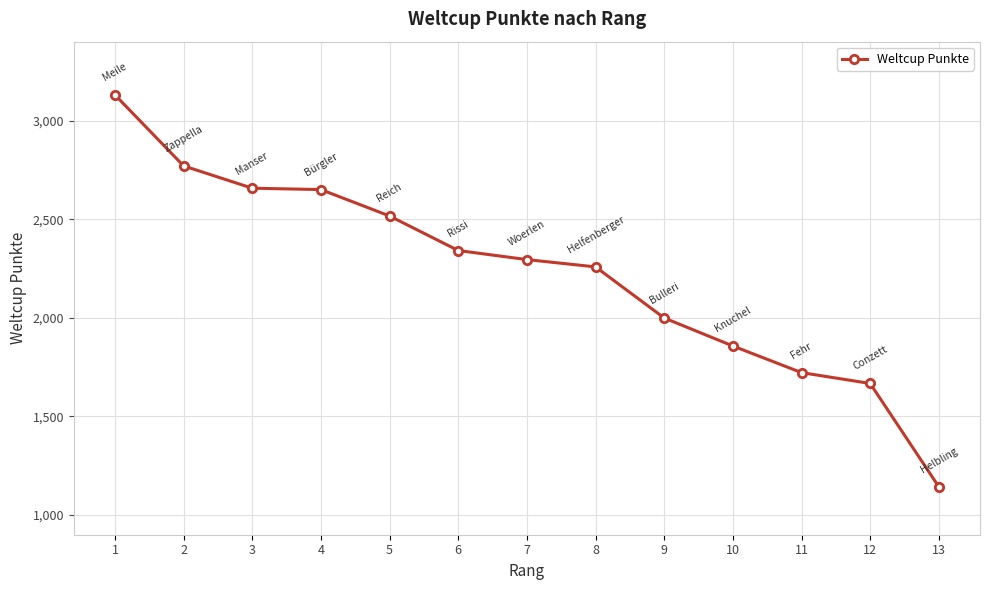

Read the value at 13, to the nearest 50.

1150